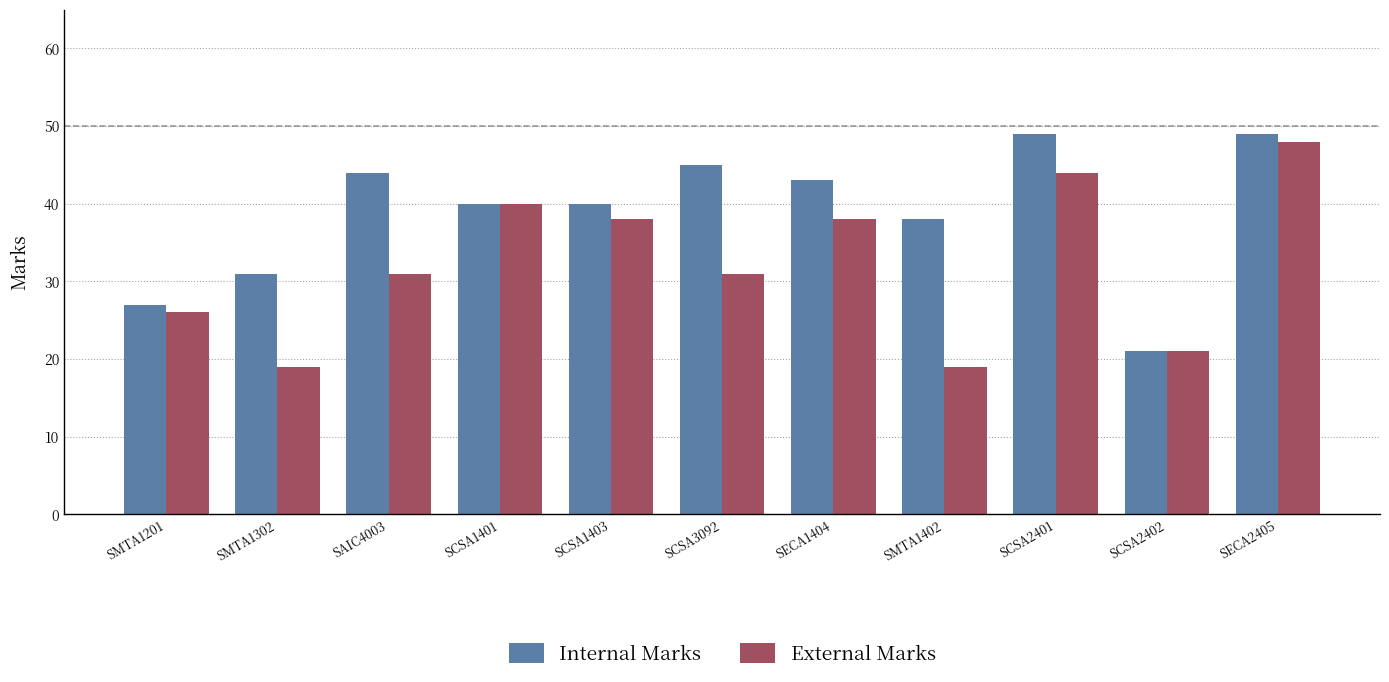

Reading left to right, extract all data points from this chart.

Internal Marks: 27	31	44	40	40	45	43	38	49	21	49
External Marks: 26	19	31	40	38	31	38	19	44	21	48